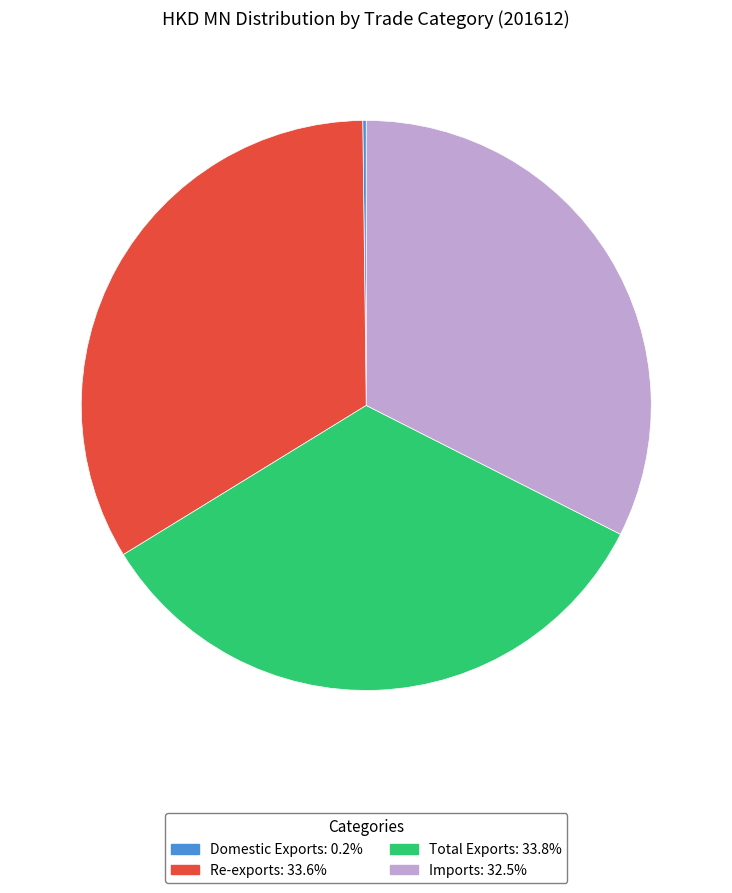

Which has a higher value, Imports or Re-exports?

Re-exports